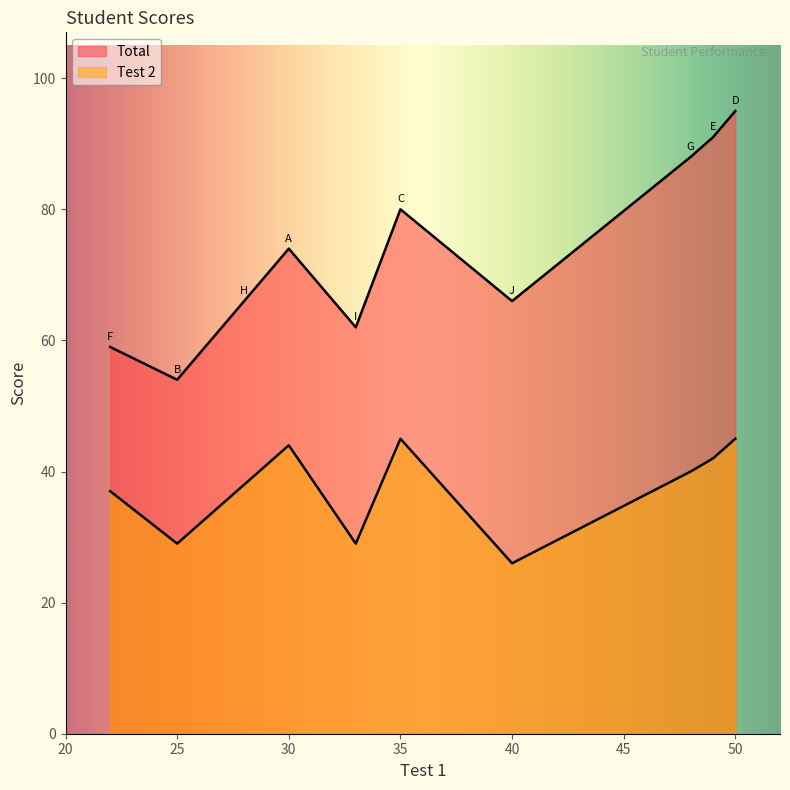

What is the sum of the Test 2 values at H and B?

67